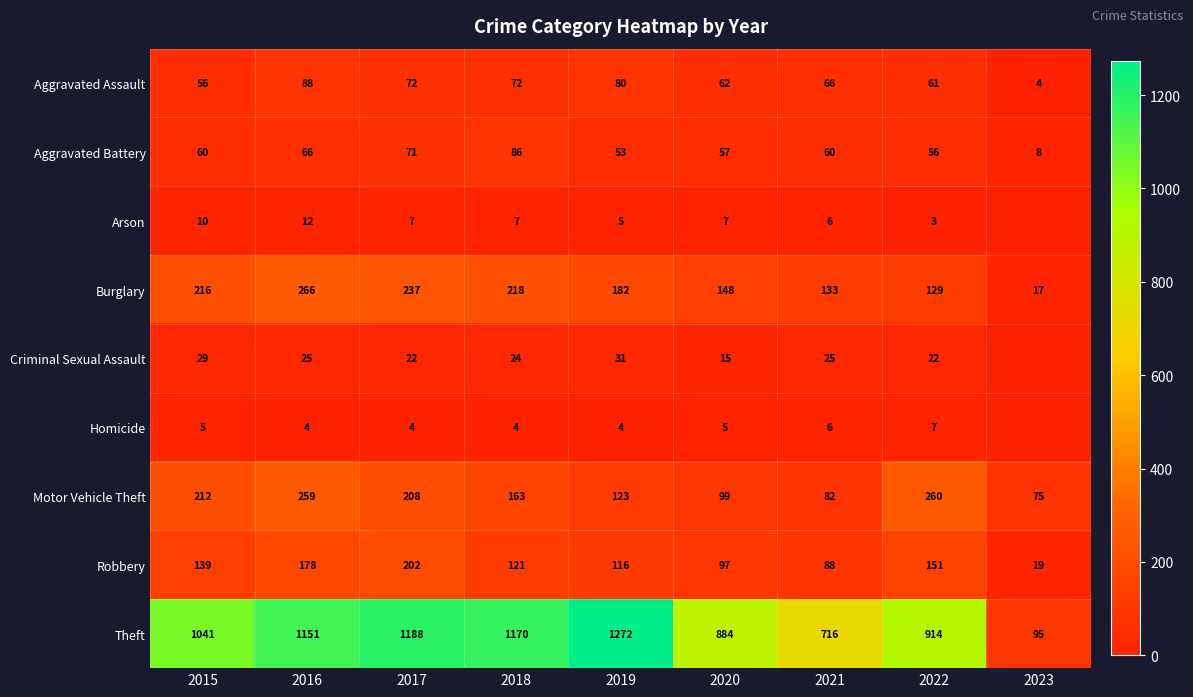

The value of Homicide at 2018 is 6. True or false?

False